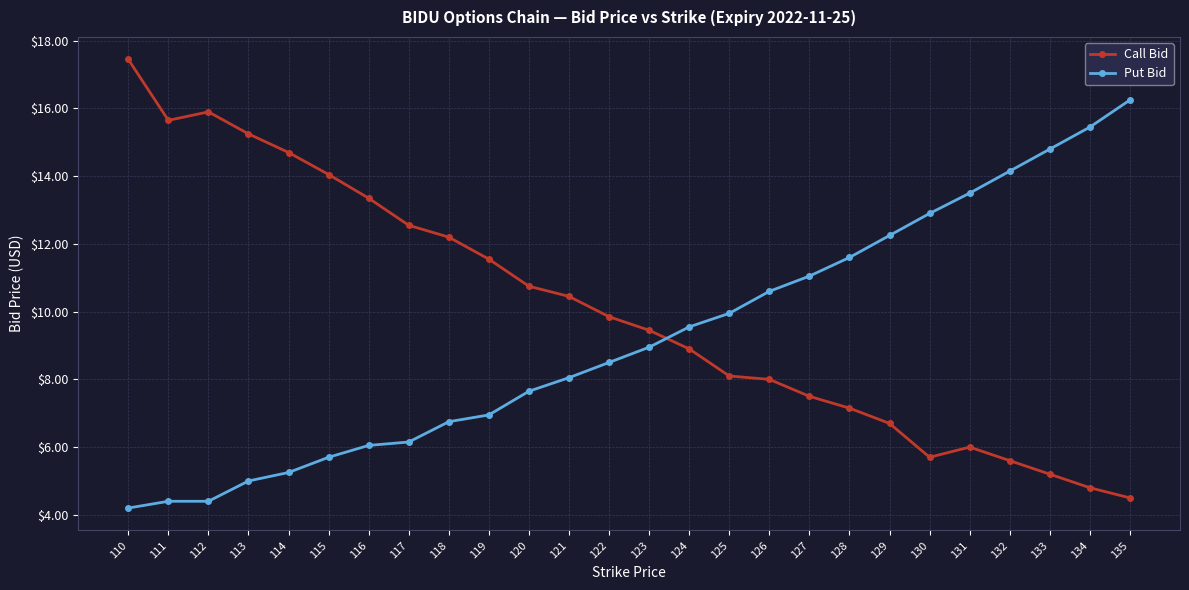

What value does the Call Bid series have at 118?

12.2